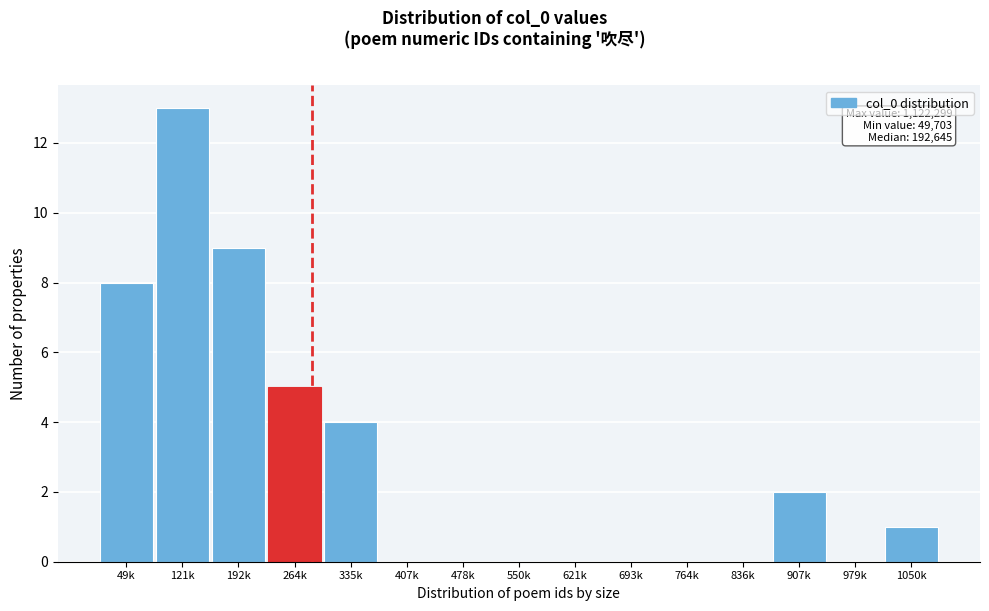

Reading right to left, what are all the values shown in this chart?

1050k=1	979k=0	907k=2	836k=0	764k=0	693k=0	621k=0	550k=0	478k=0	407k=0	335k=4	264k=5	192k=9	121k=13	49k=8